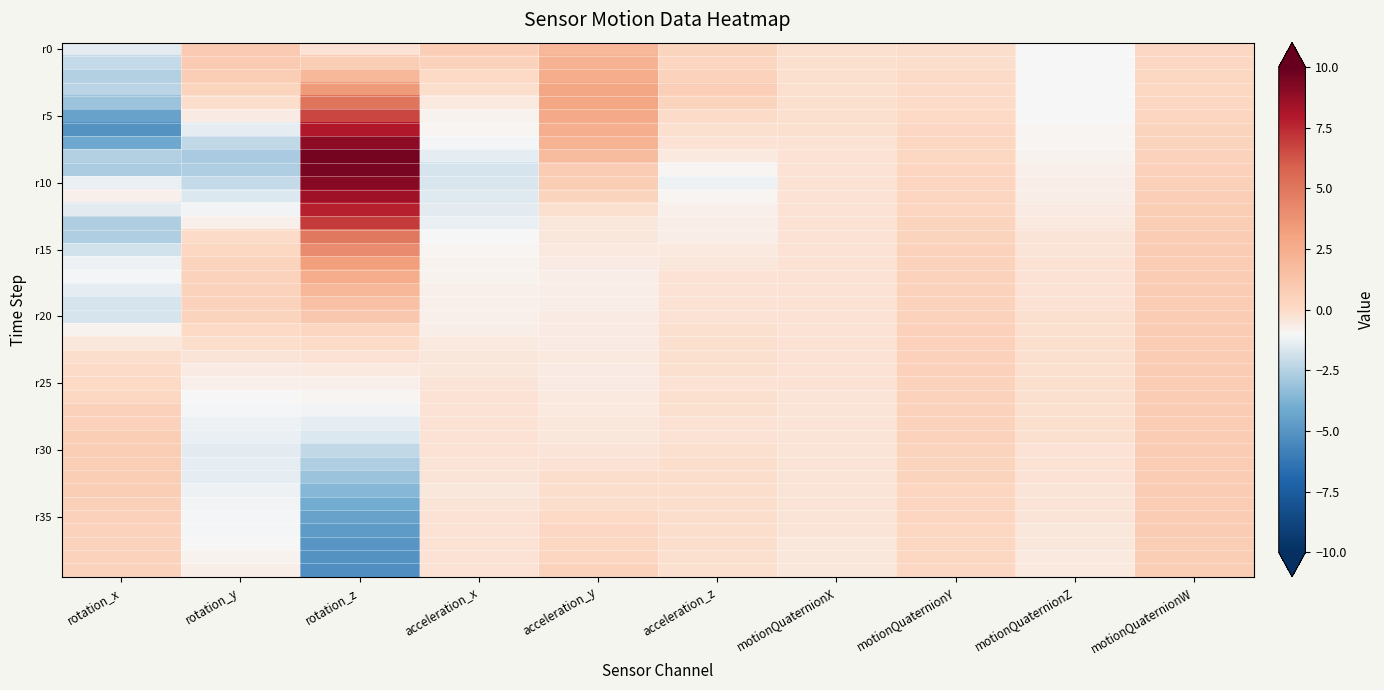

Between rotation_x and acceleration_z, which is larger?

acceleration_z